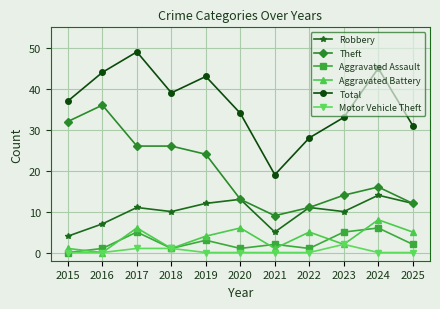

What is the minimum value for Theft?

9